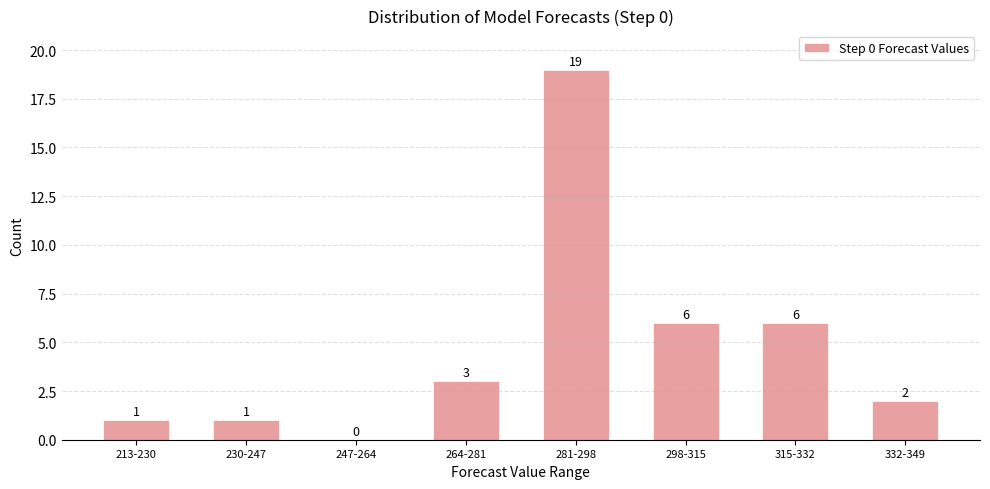

Reading right to left, extract all data points from this chart.

332-349=2	315-332=6	298-315=6	281-298=19	264-281=3	247-264=0	230-247=1	213-230=1